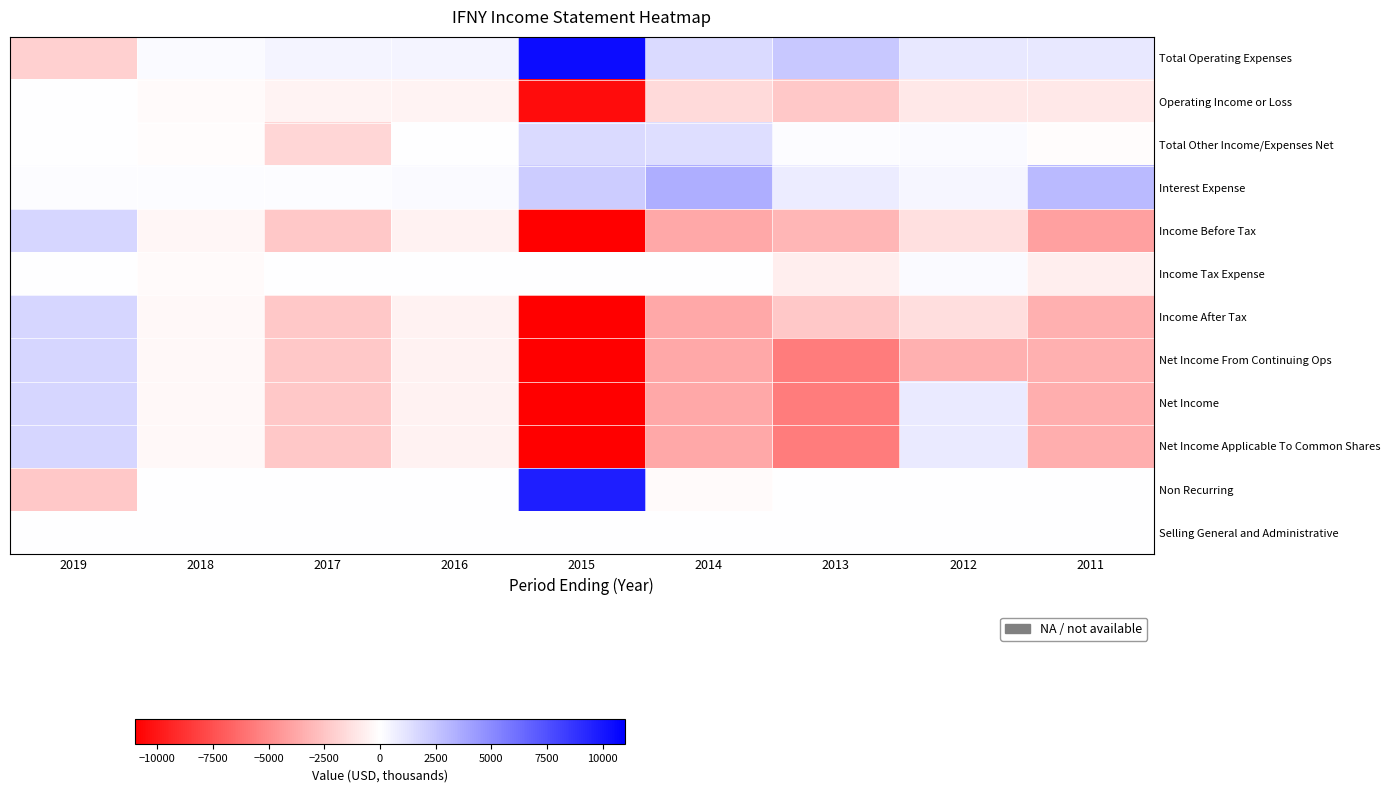

At which category is the sum across all series the highest?

2019